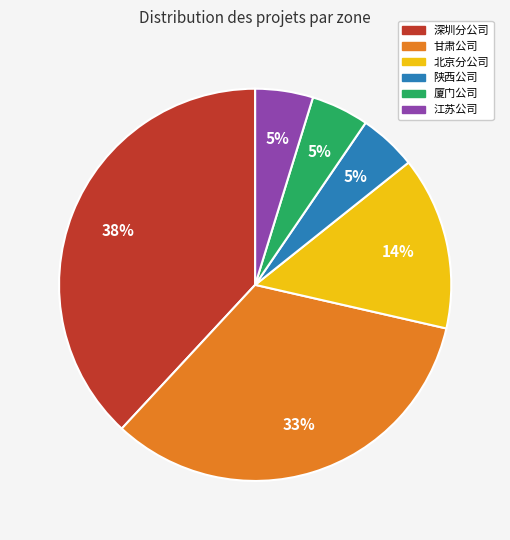

Combined, do 江苏公司 and 陕西公司 account for over 50%?

No